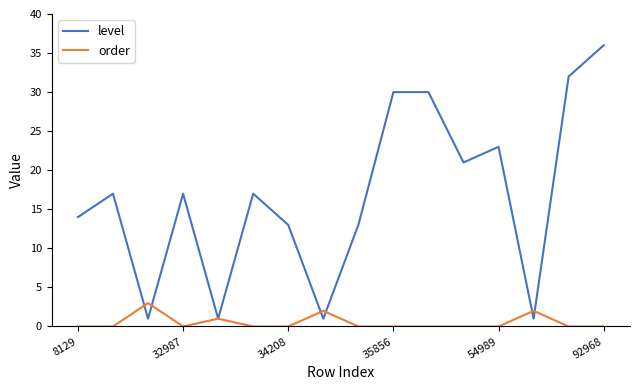

What is the highest value of the level series?

36